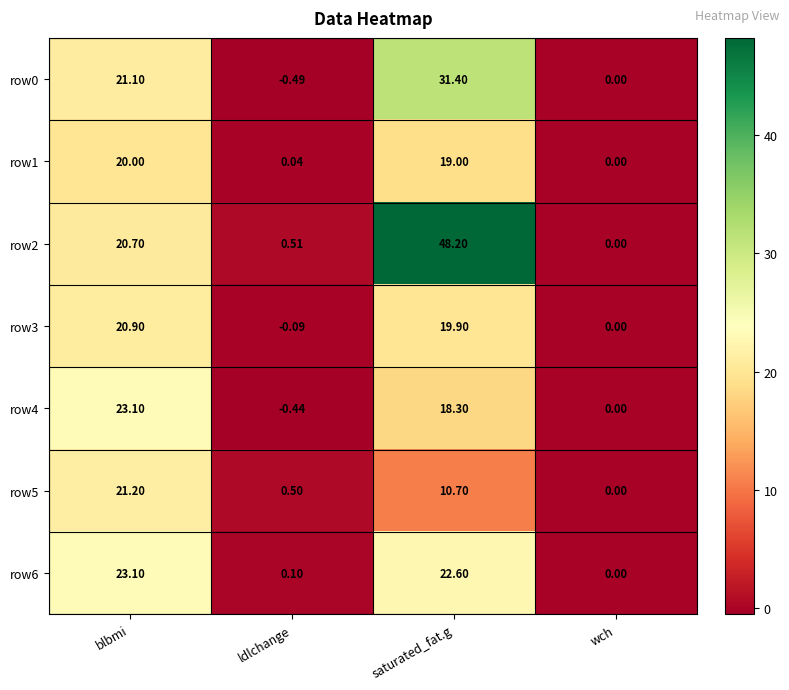

At which category is the sum across all series the highest?

saturated_fat.g